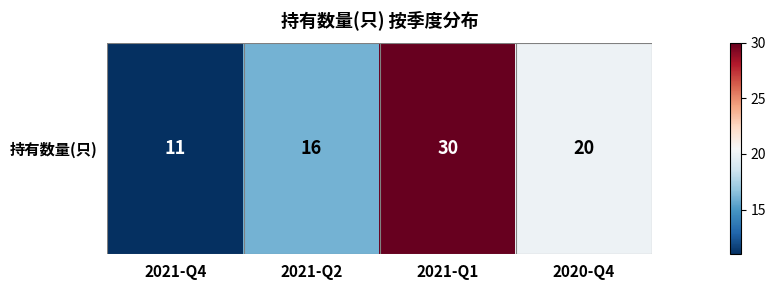

What is the change in value from 2021-Q2 to 2021-Q1?

+14